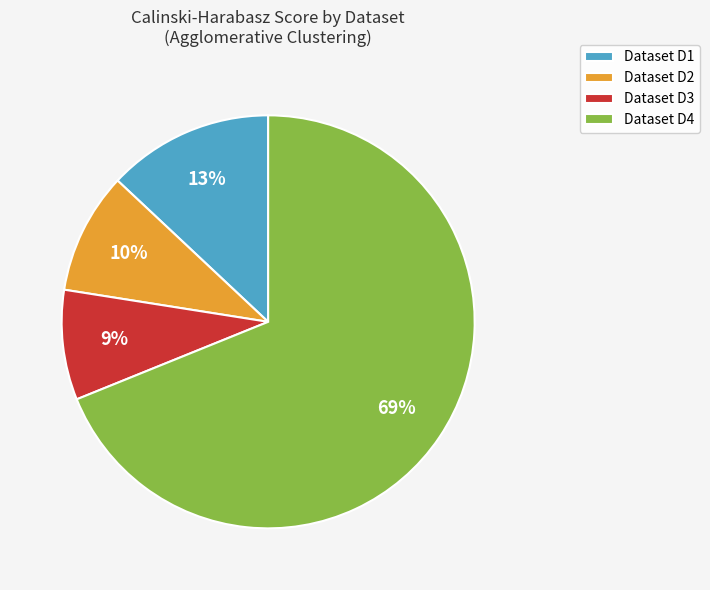

The Dataset D2 slice represents 1% of the pie. True or false?

False